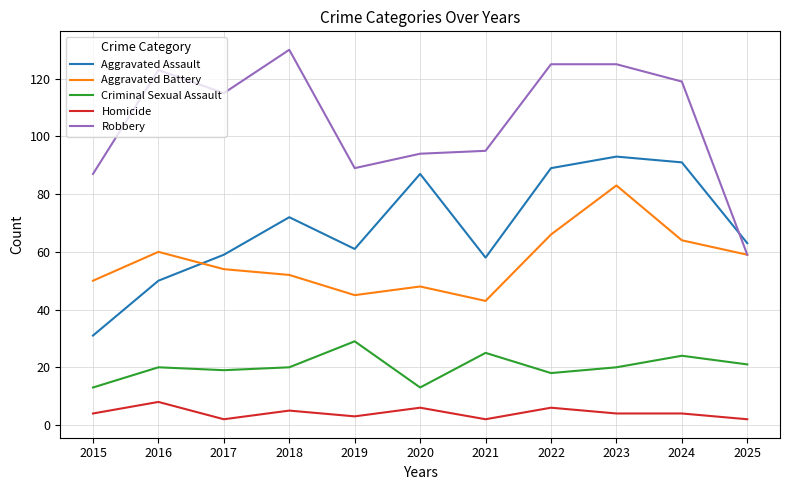

In Criminal Sexual Assault, how many points are lower than both neighbors (excluding endpoints)?

3